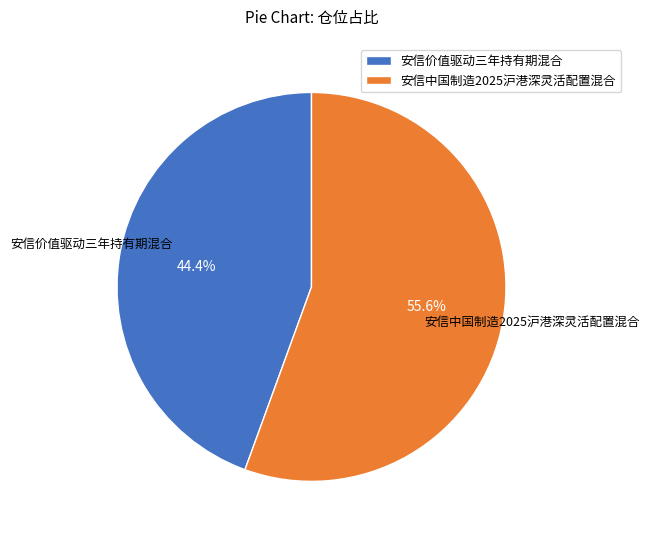

Rank the categories by value from lowest to highest.

安信价值驱动三年持有期混合, 安信中国制造2025沪港深灵活配置混合